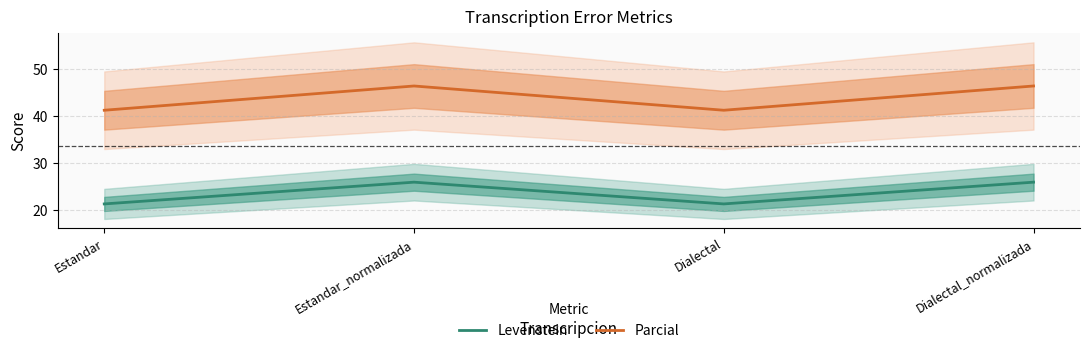

What is the lowest value of the Parcial series?

41.3